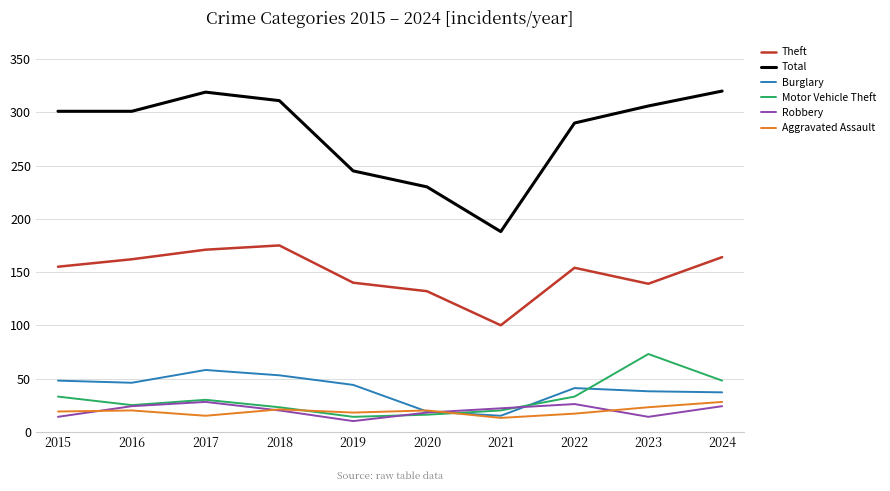

Is the value of Motor Vehicle Theft at 2017 greater than the value of Robbery at 2018?

Yes